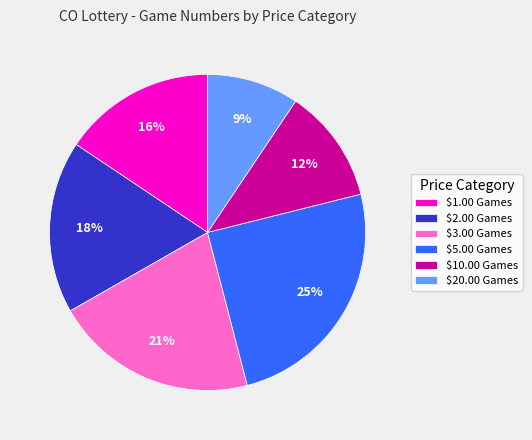

Is there any slice that represents more than half of the pie?

No